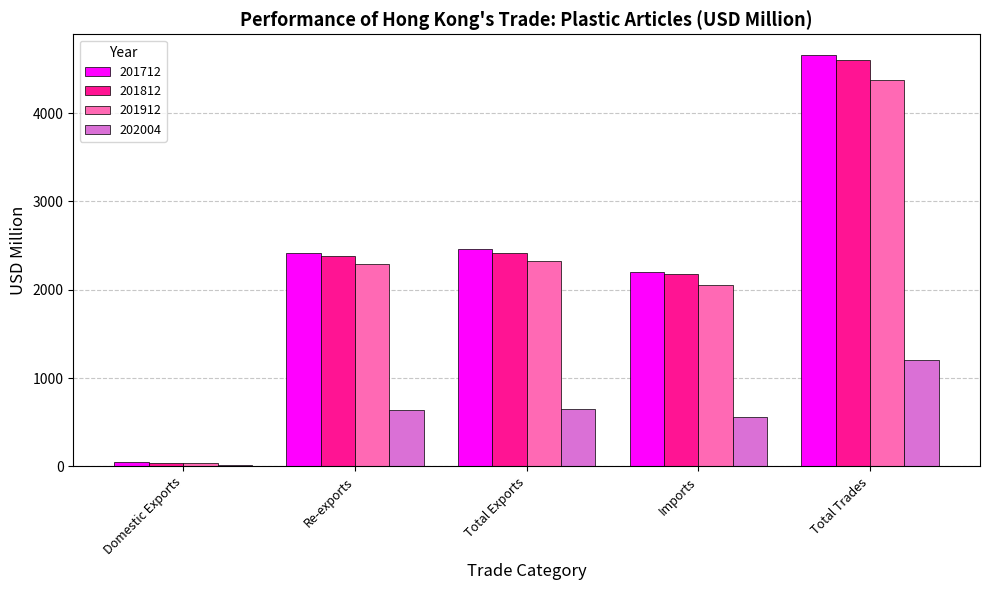

At which category is the sum across all series the highest?

Total Trades